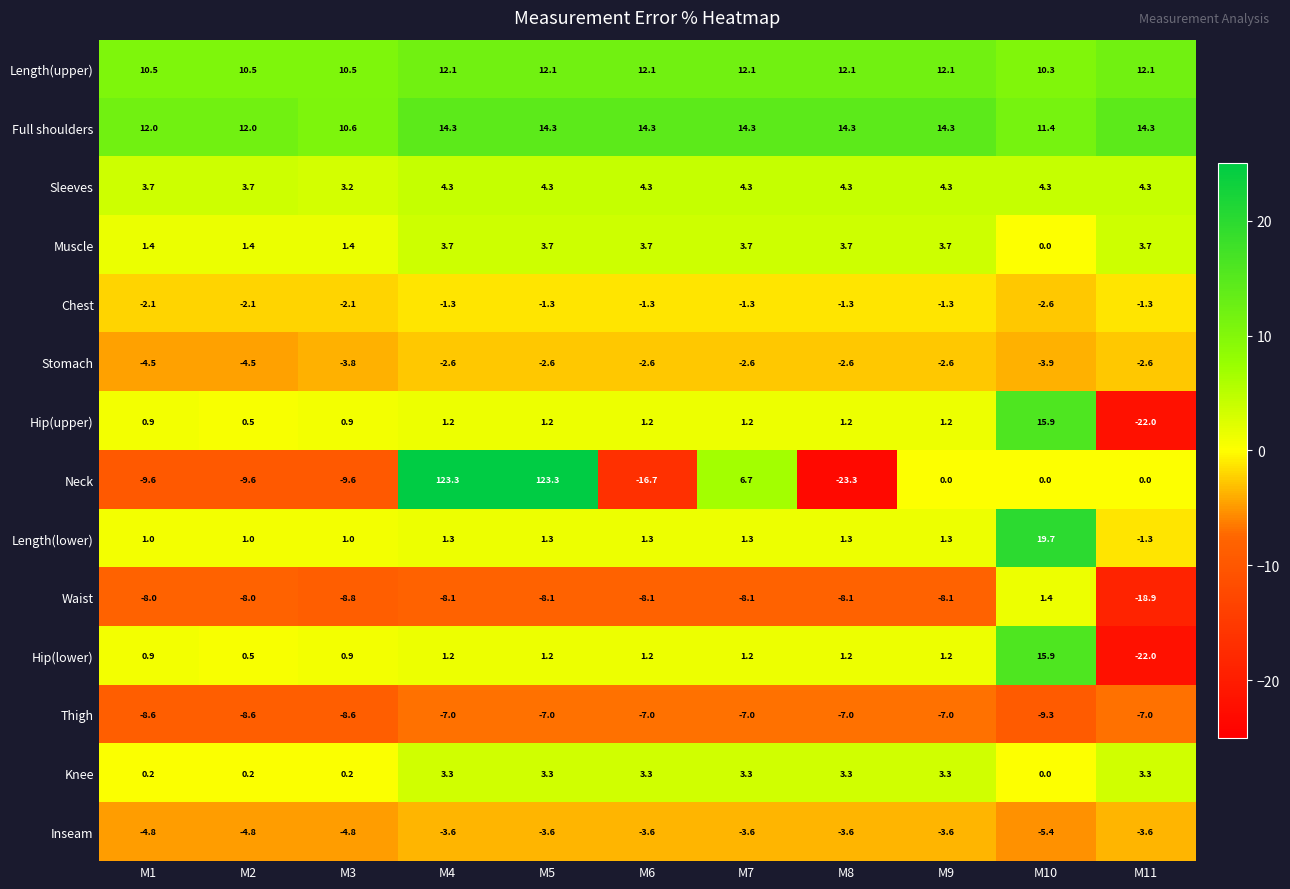

What is the total value across all series at M4?

142.1